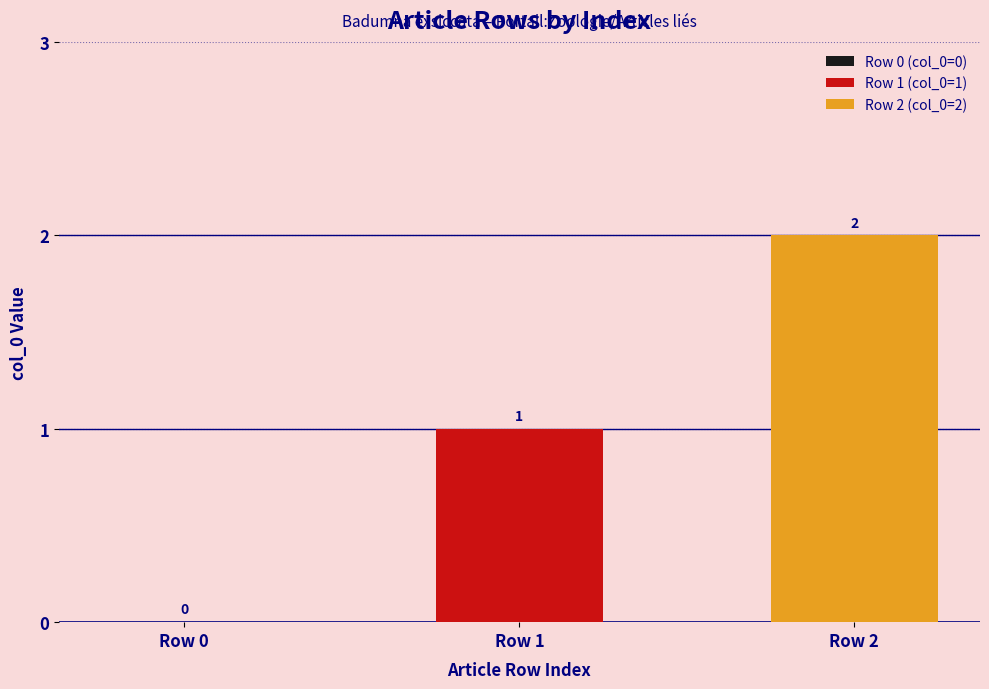

List the series in order of their overall mean, highest first.

Row 2 (col_0=2), Row 1 (col_0=1)